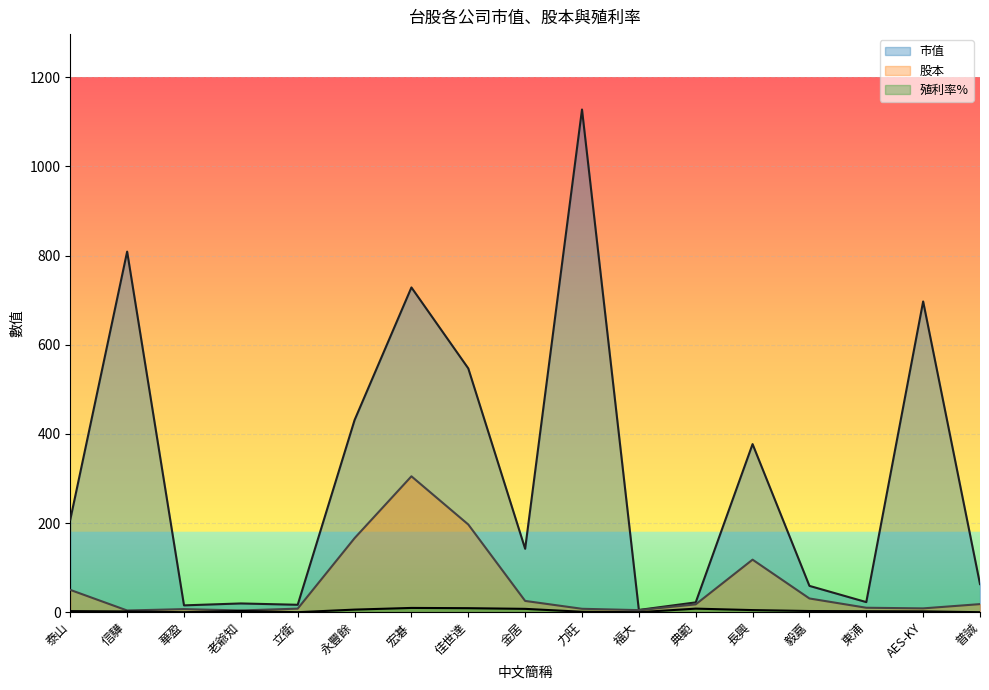

Which label corresponds to the smallest value in the chart?

華盈